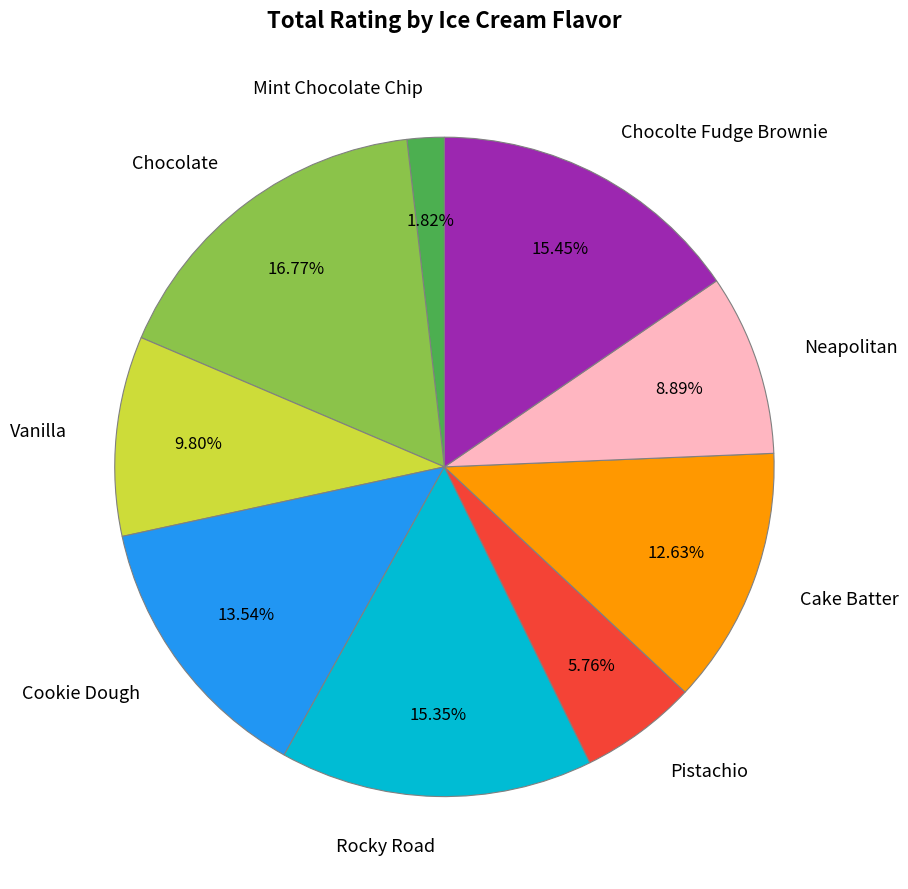

Do Neapolitan and Cookie Dough together represent more than half of the pie?

No